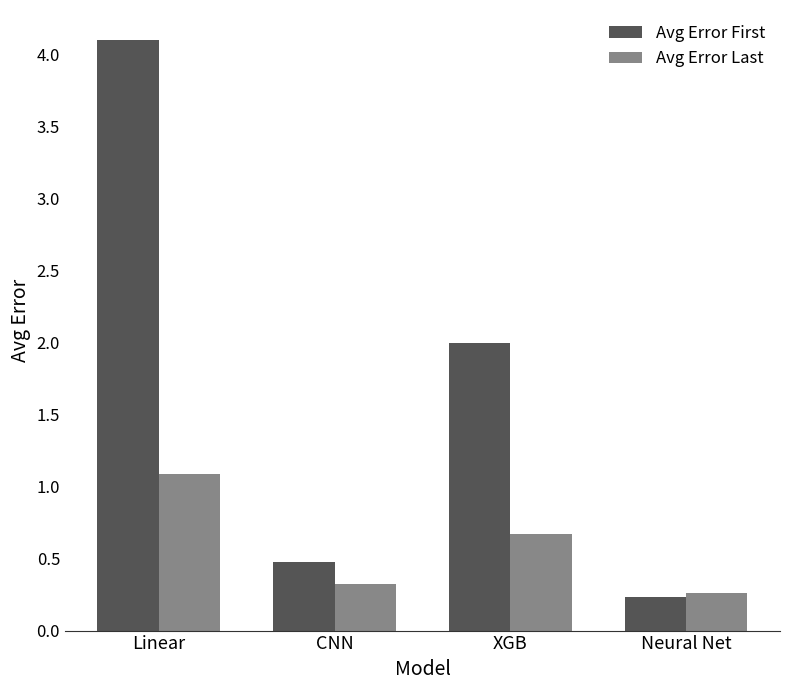

Which series changed the most between Linear and CNN?

Avg Error First